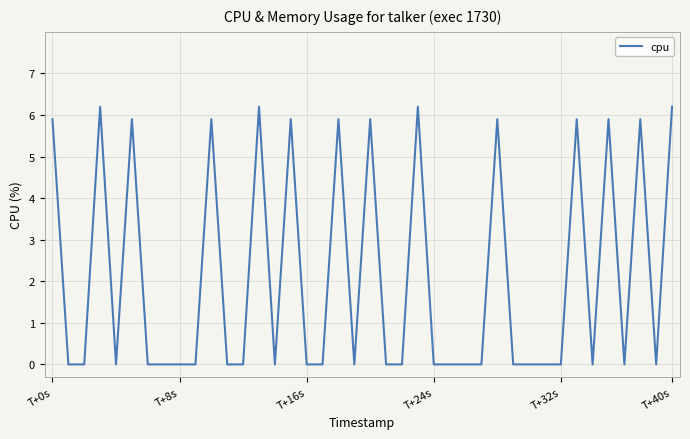

Does the chart have visible grid lines?

Yes